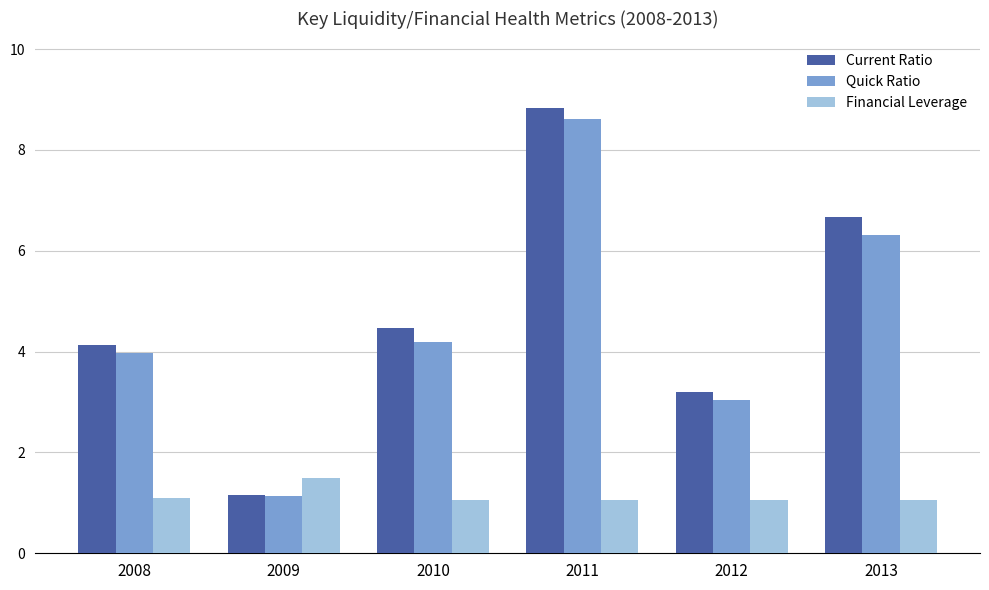

Which series has the widest spread of values?

Current Ratio